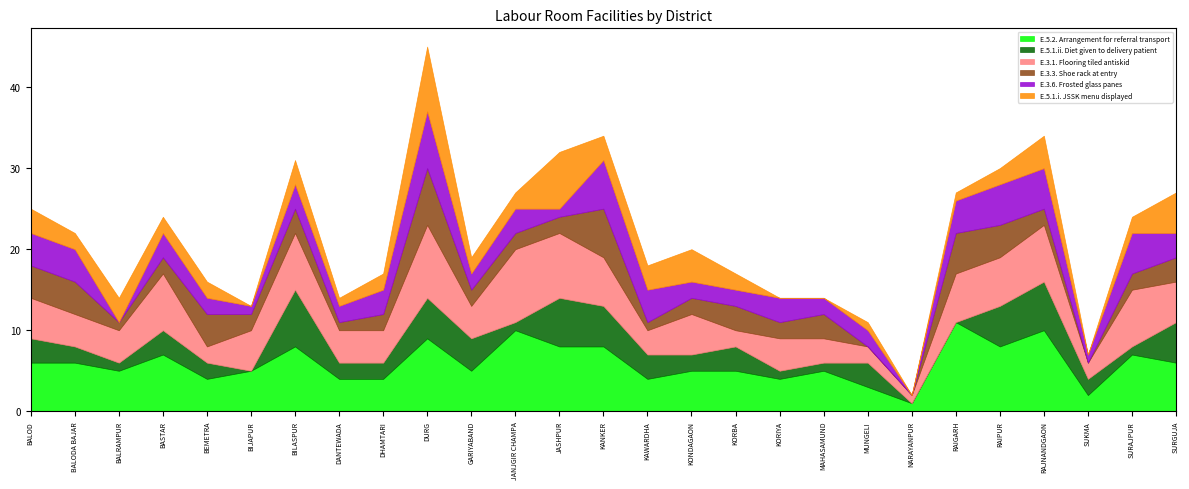

Between DANTEWADA and DURG, which series saw the biggest shift?

E.5.1.i. JSSK menu displayed